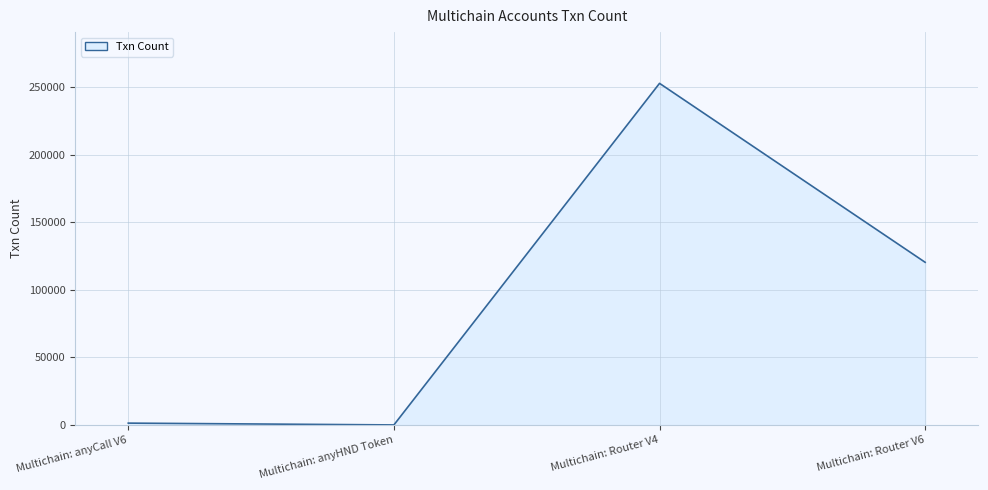

True or false: the data has more than 0 interior local peaks.

True